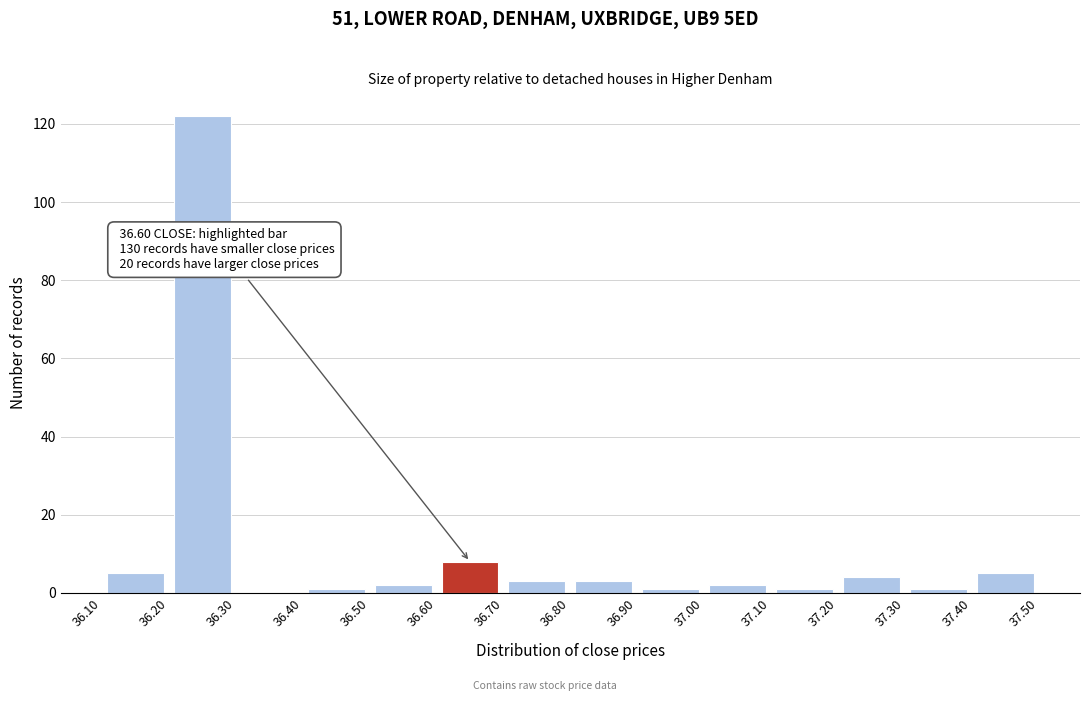

Which range on the x-axis has the tallest bar?

36.20 to 36.30